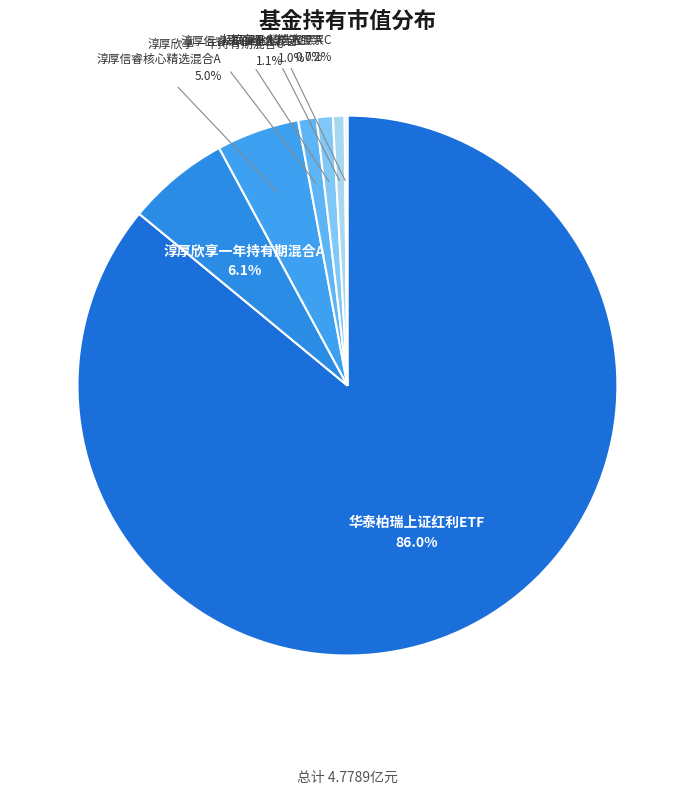

Which slice is the largest?

华泰柏瑞上证红利ETF